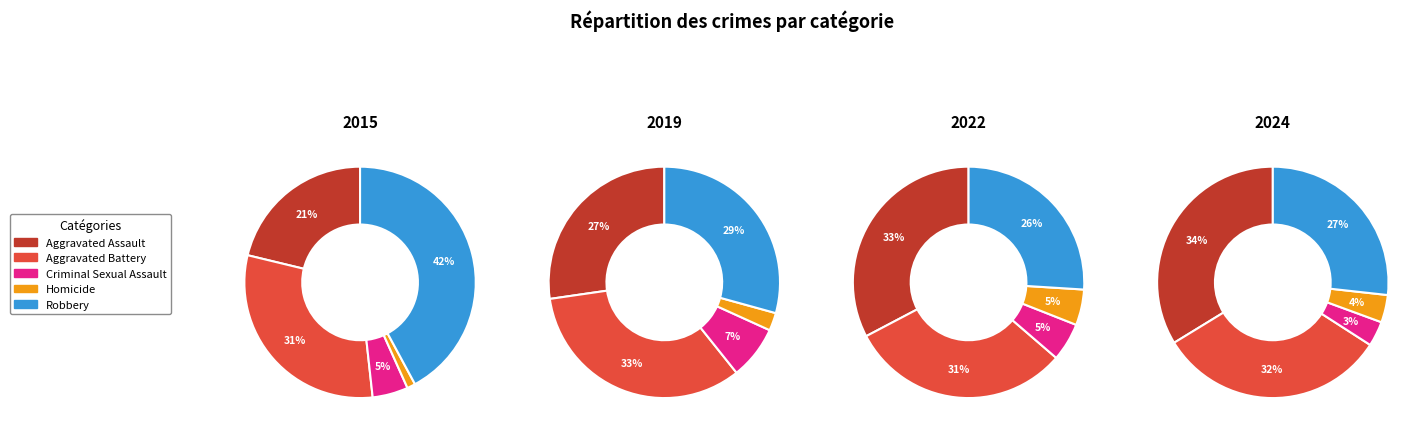

To the nearest percent, what is the difference between the largest and smallest slice percentages?

41%